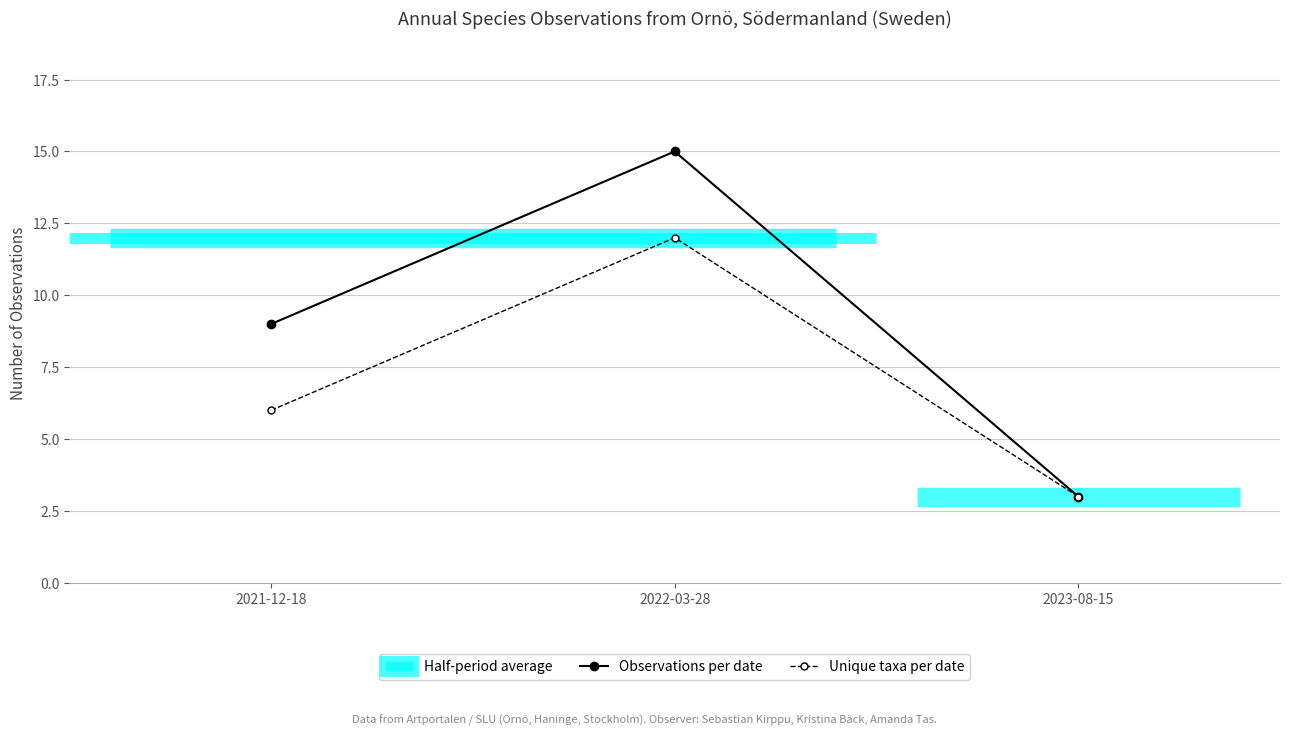

List the labels in order of Unique taxa per date value, largest first.

2022-03-28, 2021-12-18, 2023-08-15